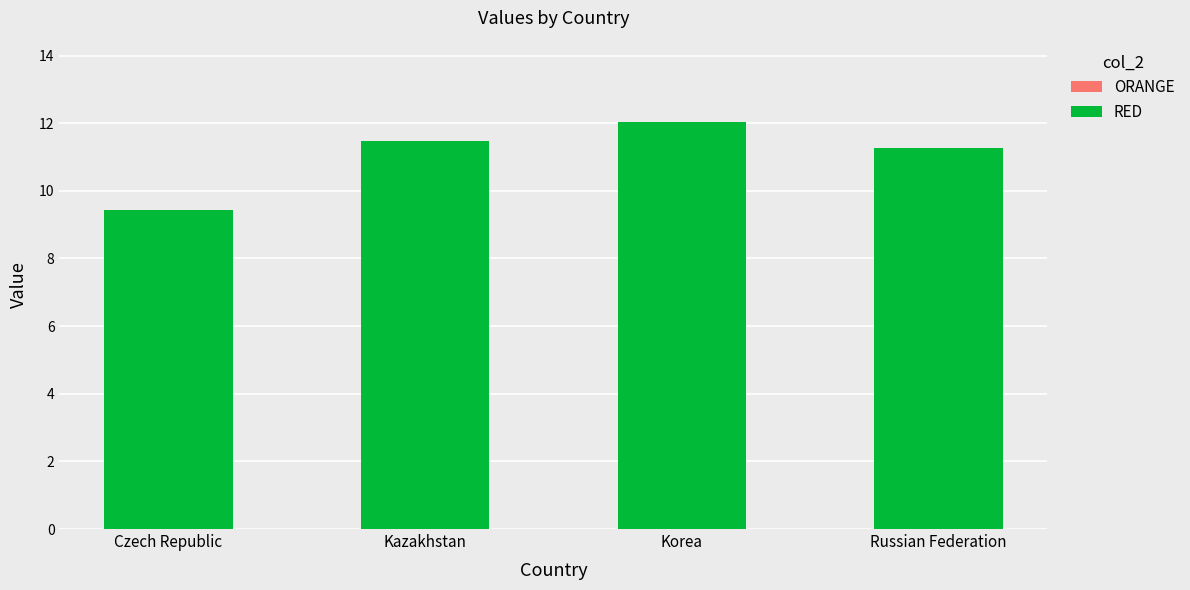

Reading left to right, extract all data points from this chart.

Czech Republic=9.4	Kazakhstan=11.5	Korea=12.0	Russian Federation=11.3